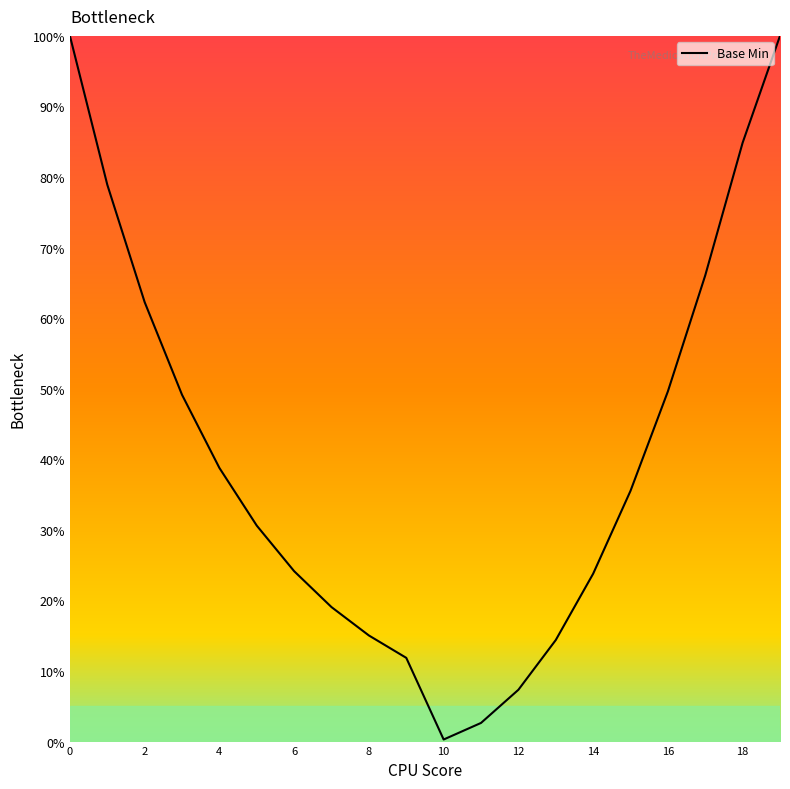

What is the greatest value displayed?

100.0